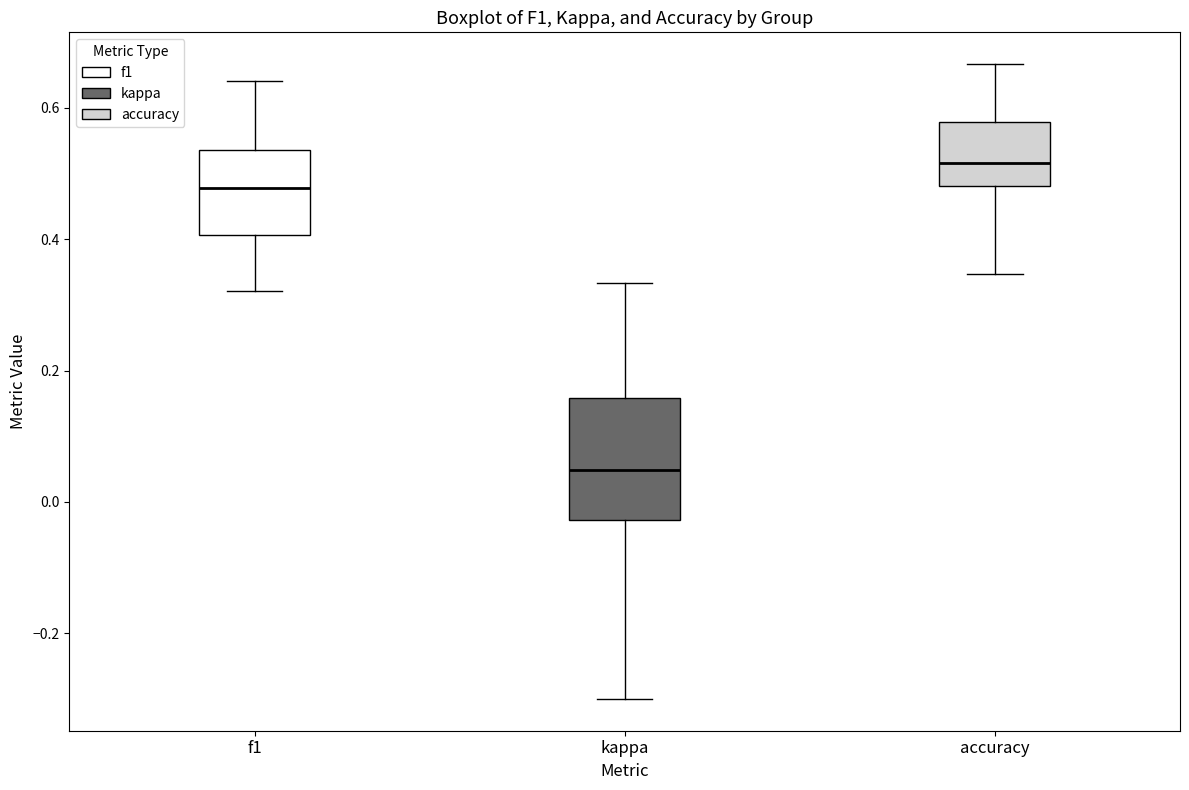

Reading left to right, transcribe this box plot: for each box, give where its median line is, the range the box spans, and where its two whiskers end, as read against the y-axis. The values are not printed on the chart, so give them approximately, as read against the axis.

f1: median 0.48, box 0.40 to 0.54, whiskers 0.32 to 0.64
kappa: median 0.04, box -0.02 to 0.16, whiskers -0.30 to 0.34
accuracy: median 0.52, box 0.48 to 0.58, whiskers 0.34 to 0.66